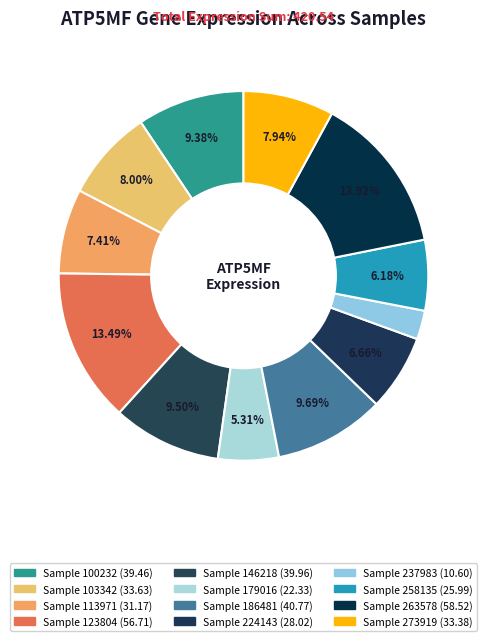

To the nearest percent, what is the difference between the largest and smallest slice percentages?

11%